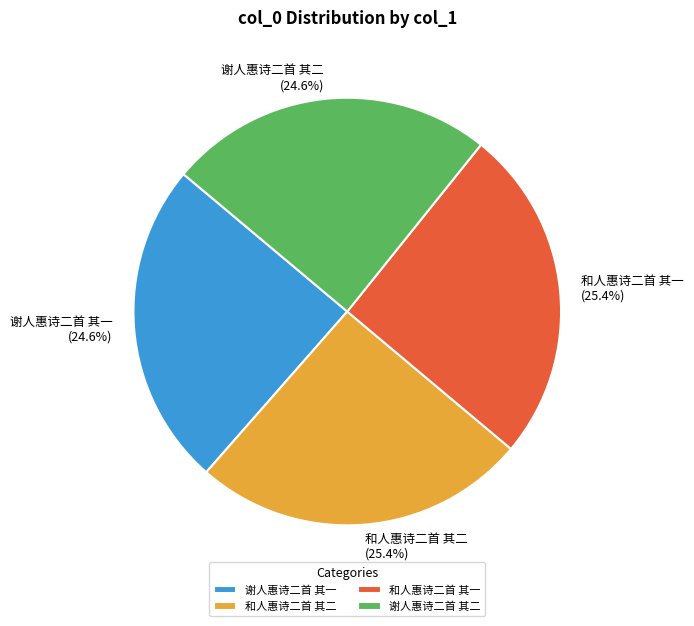

What percentage is the 谢人惠诗二首 其二 slice, to the nearest percent?

25%